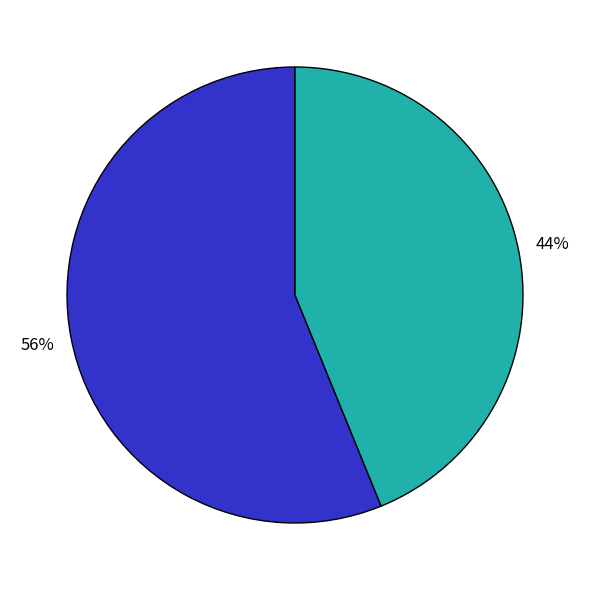

To the nearest percent, what is the average slice percentage?

50%